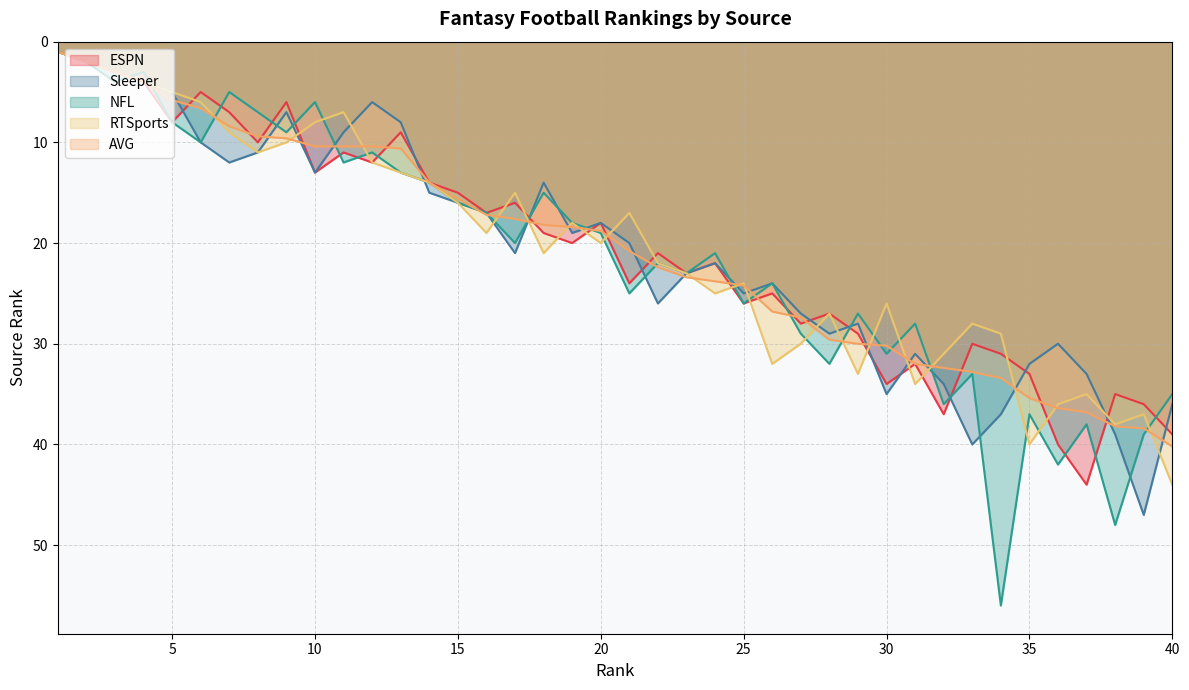

Reading right to left, what are all the values shown in this chart?

ESPN: 40=39.0	39=36.0	38=35.0	37=44.0	36=40.0	35=33.0	34=31.0	33=30.0	32=37.0	31=32.0	30=34.0	29=29.0	28=27.0	27=28.0	26=25.0	25=26.0	24=22.0	23=23.0	22=21.0	21=24.0	20=18.0	19=20.0	18=19.0	17=16.0	16=17.0	15=15.0	14=14.0	13=9.0	12=12.0	11=11.0	10=13.0	9=6.0	8=10.0	7=7.0	6=5.0	5=8.0	4=4.0	3=3.0	2=2.0	1=1.0
Sleeper: 40=36.0	39=47.0	38=39.0	37=33.0	36=30.0	35=32.0	34=37.0	33=40.0	32=34.0	31=31.0	30=35.0	29=28.0	28=29.0	27=27.0	26=24.0	25=25.0	24=22.0	23=23.0	22=26.0	21=20.0	20=18.0	19=19.0	18=14.0	17=21.0	16=17.0	15=16.0	14=15.0	13=8.0	12=6.0	11=9.0	10=13.0	9=7.0	8=11.0	7=12.0	6=10.0	5=5.0	4=4.0	3=3.0	2=2.0	1=1.0
NFL: 40=35.0	39=39.0	38=48.0	37=38.0	36=42.0	35=37.0	34=56.0	33=33.0	32=36.0	31=28.0	30=31.0	29=27.0	28=32.0	27=29.0	26=24.0	25=26.0	24=21.0	23=23.0	22=22.0	21=25.0	20=19.0	19=18.0	18=15.0	17=20.0	16=17.0	15=16.0	14=14.0	13=13.0	12=11.0	11=12.0	10=6.0	9=9.0	8=7.0	7=5.0	6=10.0	5=8.0	4=3.0	3=4.0	2=2.0	1=1.0
RTSports: 40=44.0	39=37.0	38=38.0	37=35.0	36=36.0	35=40.0	34=29.0	33=28.0	32=31.0	31=34.0	30=26.0	29=33.0	28=27.0	27=30.0	26=32.0	25=24.0	24=25.0	23=23.0	22=22.0	21=17.0	20=20.0	19=18.0	18=21.0	17=15.0	16=19.0	15=16.0	14=14.0	13=13.0	12=12.0	11=7.0	10=8.0	9=10.0	8=11.0	7=9.0	6=6.0	5=5.0	4=4.0	3=3.0	2=2.0	1=1.0
AVG: 40=40.2	39=38.4	38=38.2	37=36.8	36=36.4	35=35.4	34=33.4	33=32.8	32=32.4	31=32.0	30=30.2	29=30.0	28=29.6	27=27.4	26=26.8	25=24.2	24=23.8	23=23.4	22=22.4	21=20.8	20=18.8	19=18.4	18=18.2	17=17.6	16=17.2	15=15.6	14=14.0	13=10.6	12=10.4	11=10.4	10=10.4	9=9.6	8=9.4	7=8.4	6=6.6	5=5.8	4=4.0	3=3.0	2=2.0	1=1.0